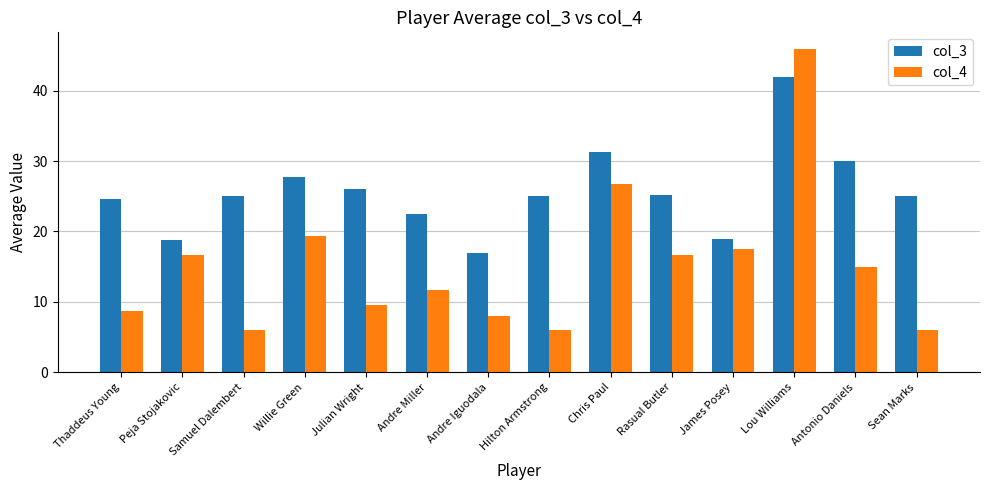

What is the difference between the maximum and minimum values in the col_4 series?

40.0